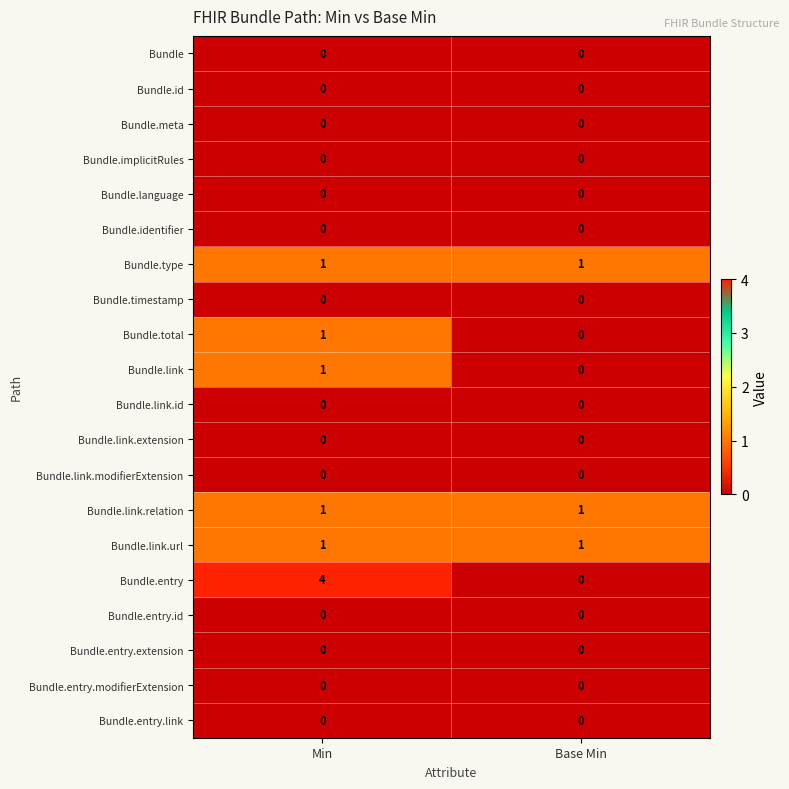

The Bundle.link.extension series shows 0 at Base Min. True or false?

True